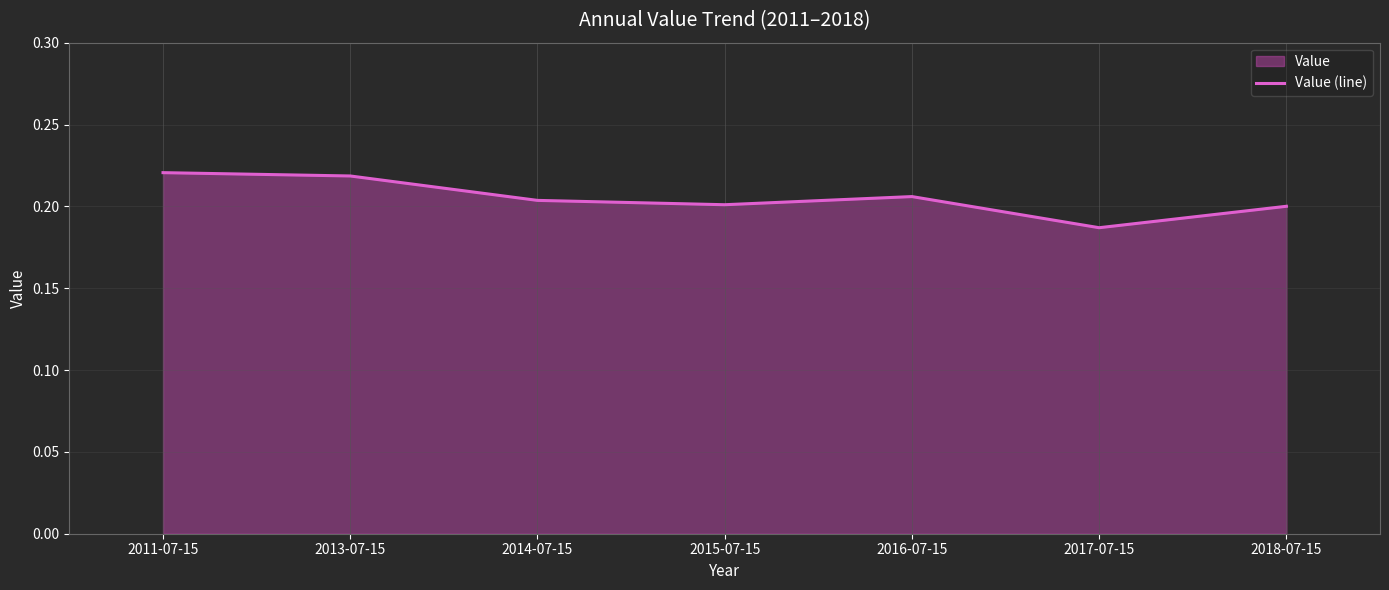

Between 2018-07-15 and 2017-07-15, which is larger?

2018-07-15